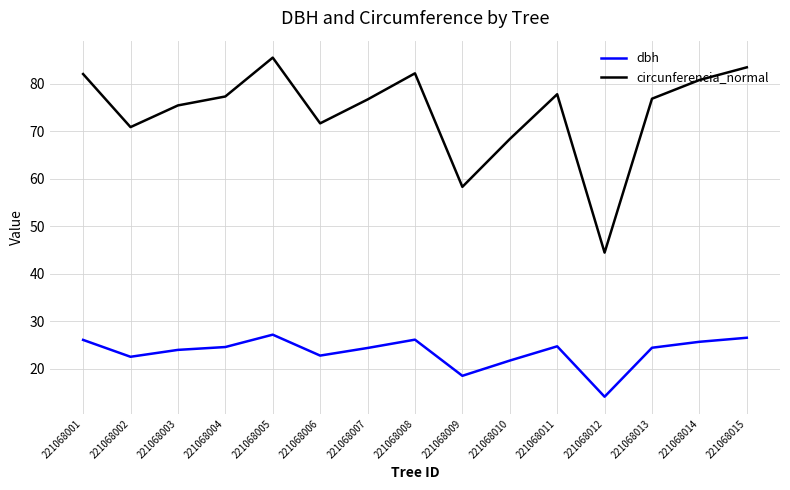

Which series has the widest spread of values?

circunferencia_normal